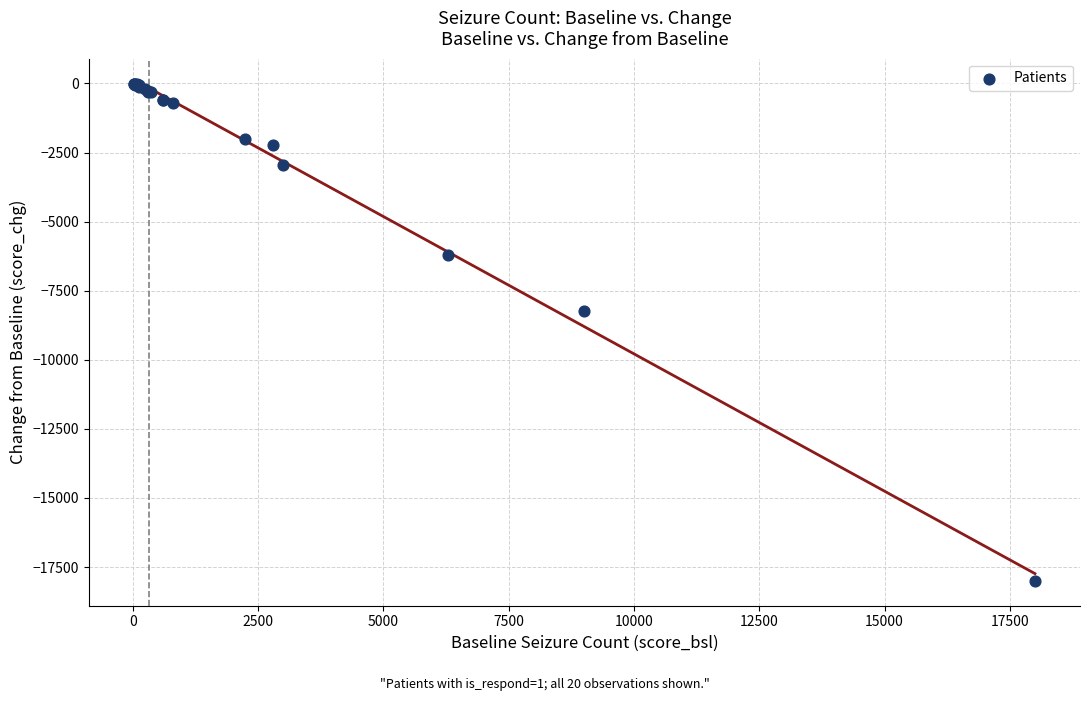

What Y value in the scatter plot is closest to -9002?

-8250.0